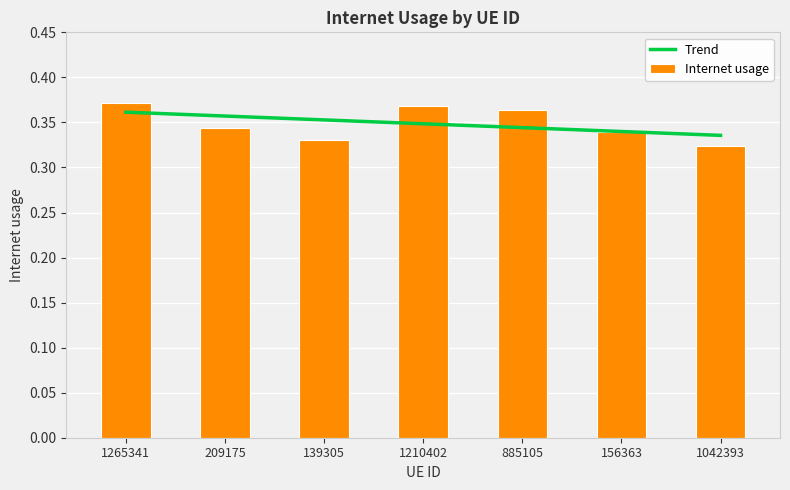

What is the sum of all Trend values?

2.4